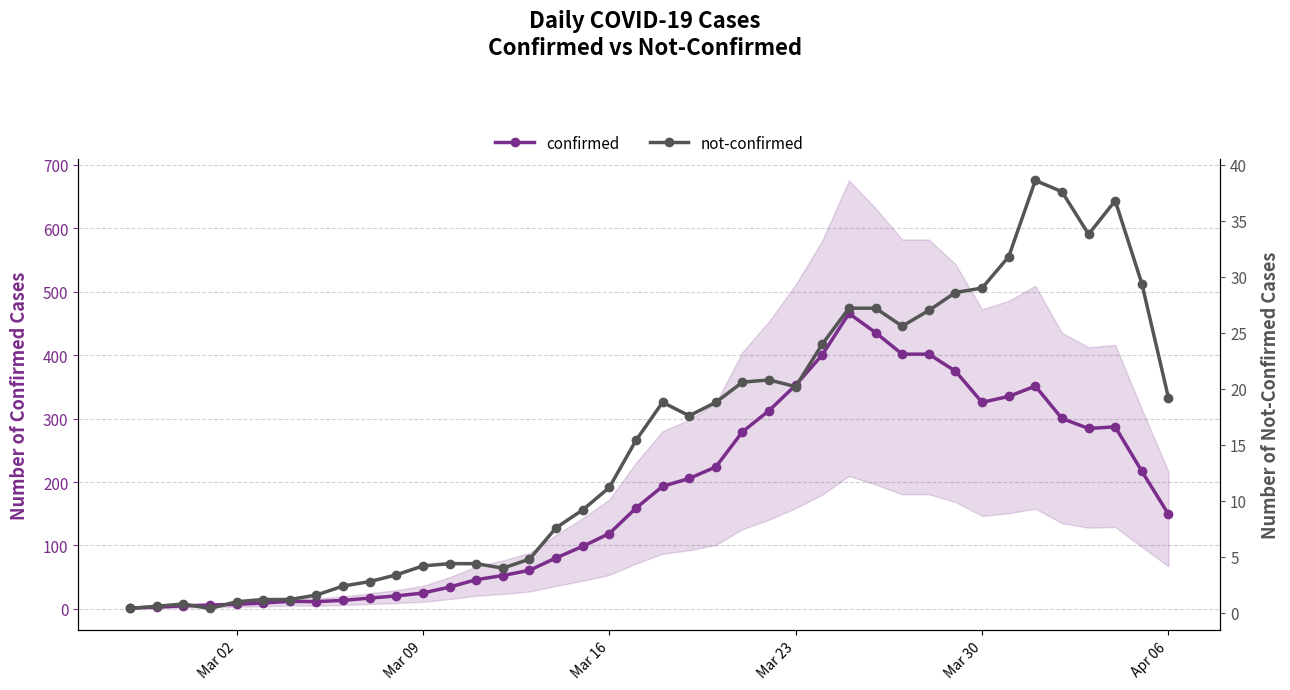

What is the value of the not-confirmed point at the 4th from the left?

0.4